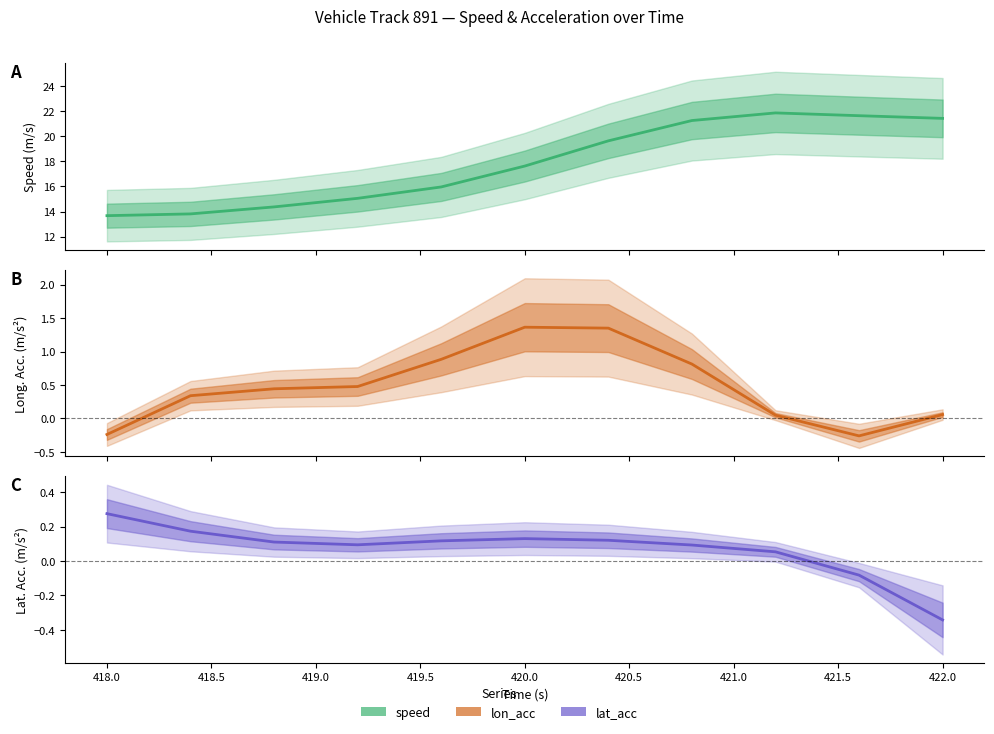

Between 44633 and 44642, which series saw the biggest shift?

speed